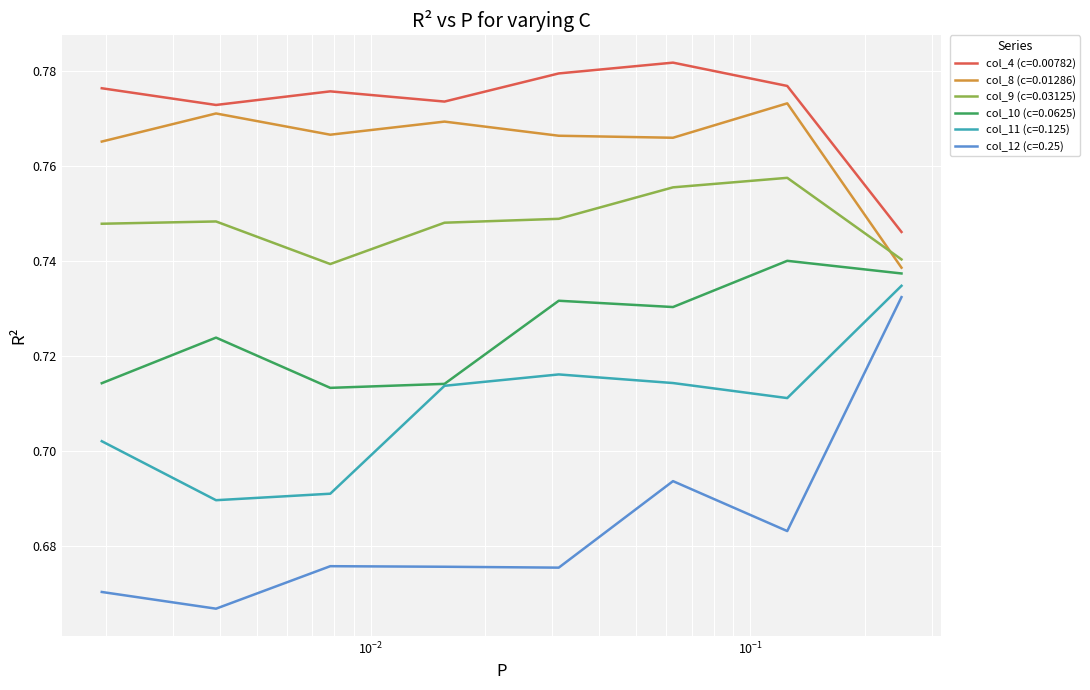

How many col_9 (c=0.03125) values are between 0 and 1?

8